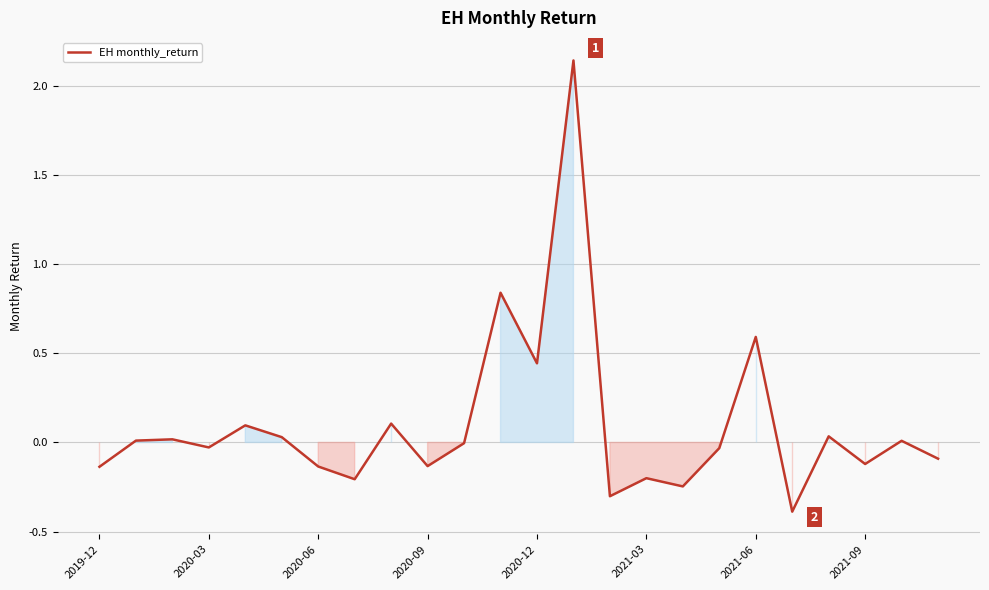

What is the difference between the maximum and minimum values?

2.5